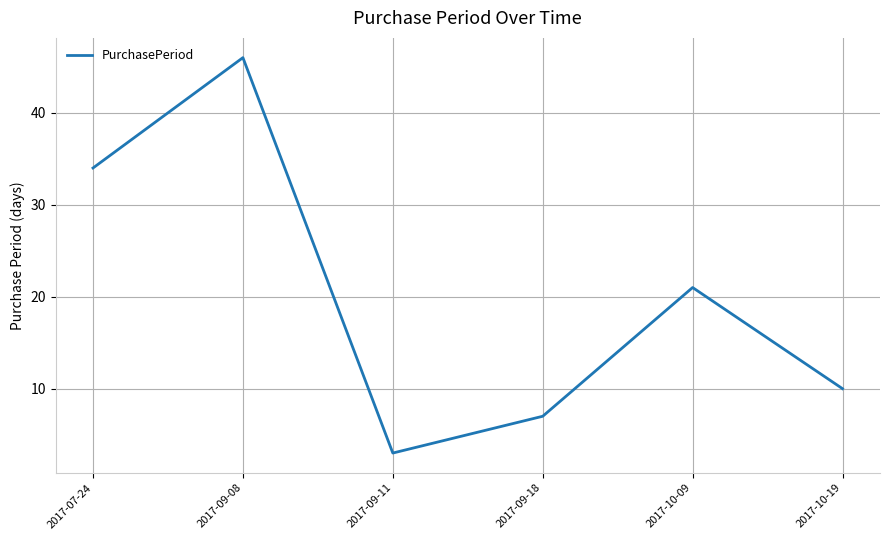

Count the number of data series in this chart.

1